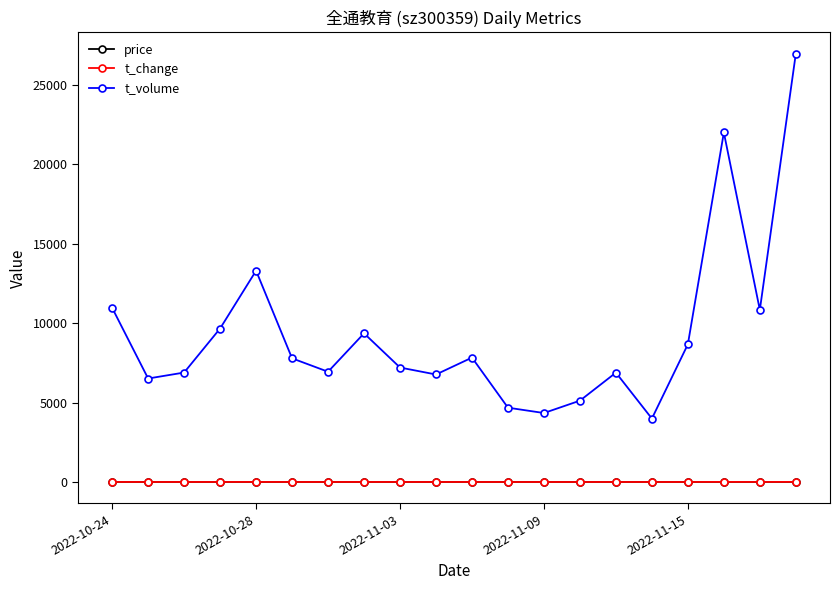

Which series has the largest range (max minus min)?

t_volume